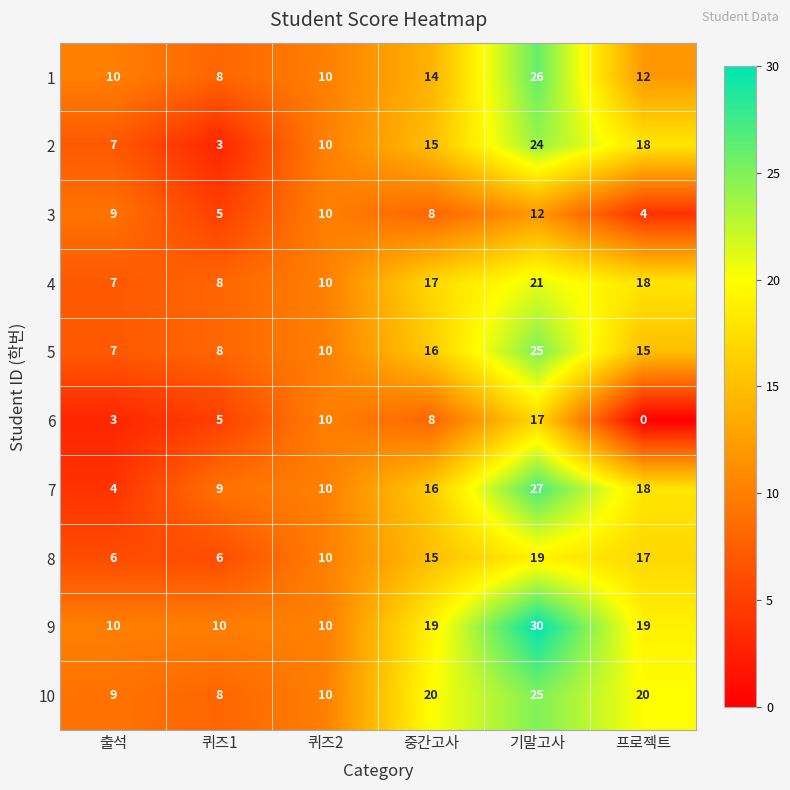

What is the minimum value for 8?

6